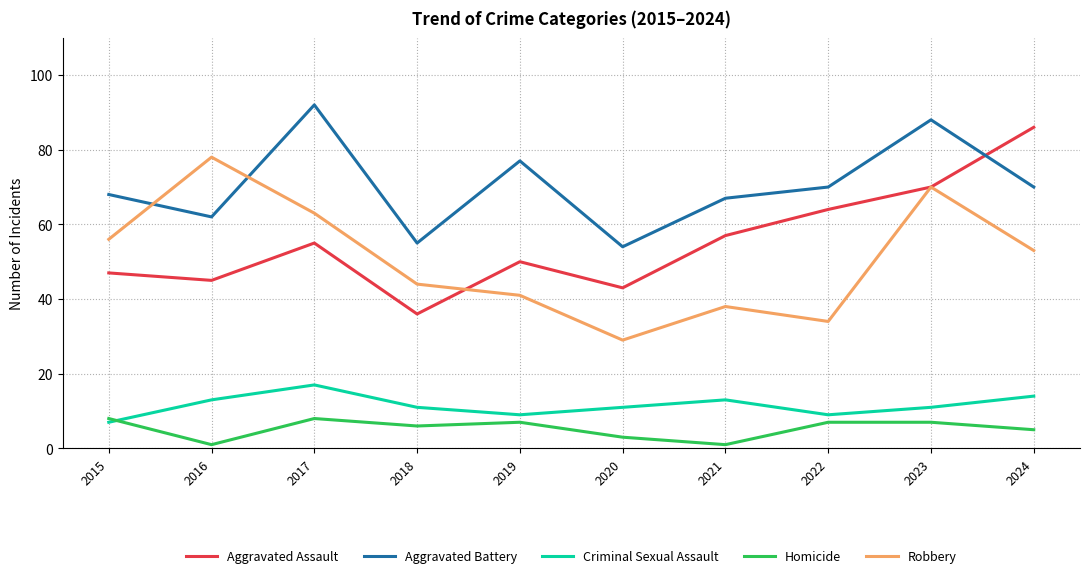

Which series changed the most between 2018 and 2024?

Aggravated Assault